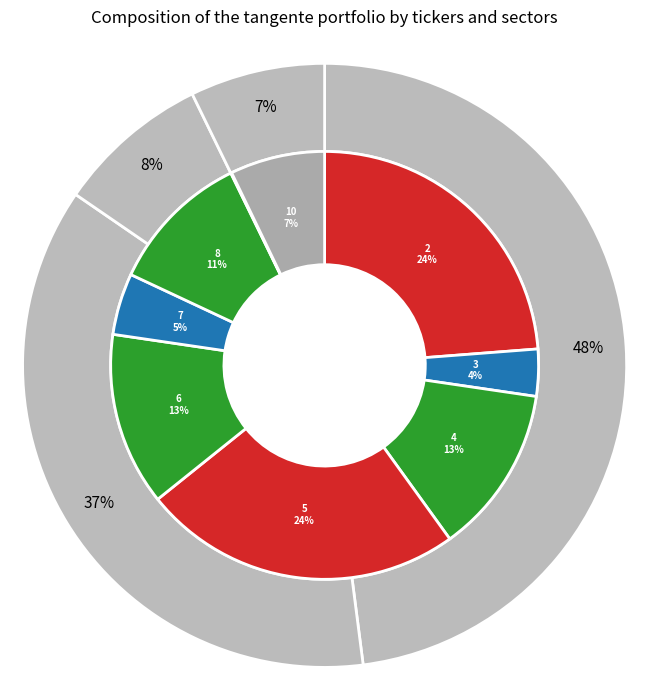

Which slice is the smallest?

9